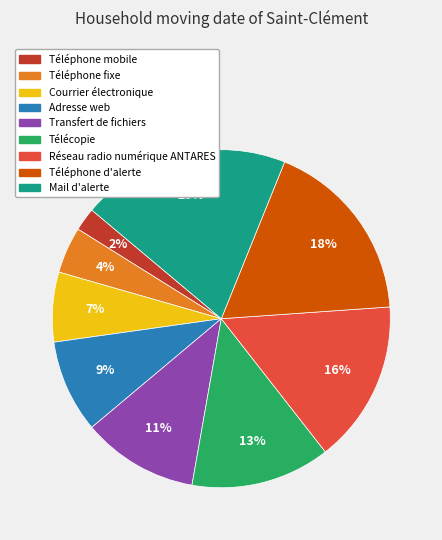

Which slice is the smallest?

Téléphone mobile